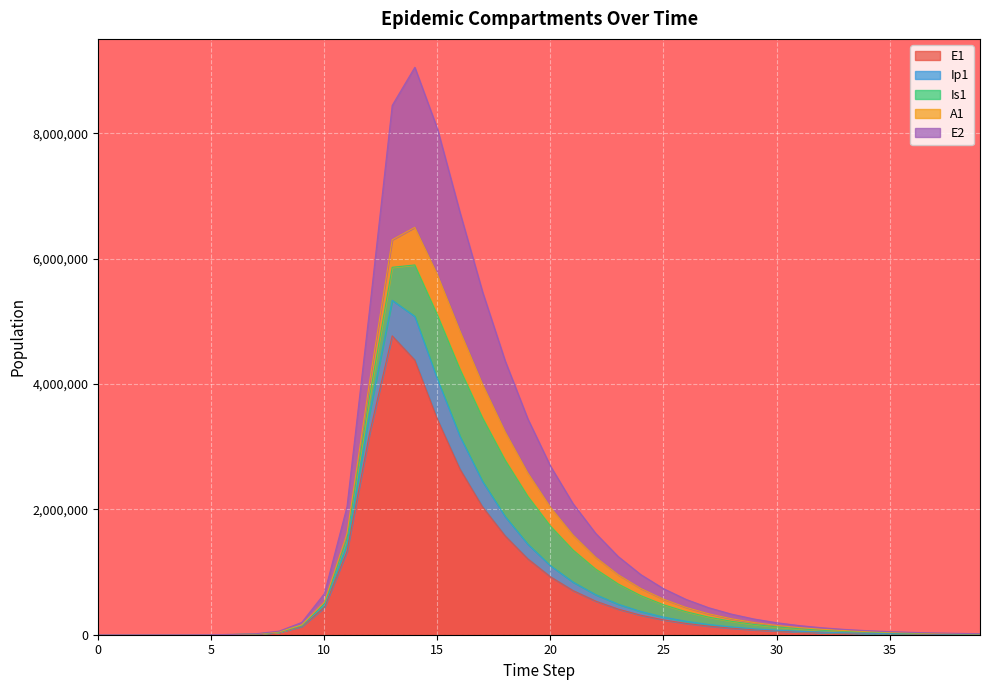

What are all the series names shown in the legend?

E1, Ip1, Is1, A1, E2